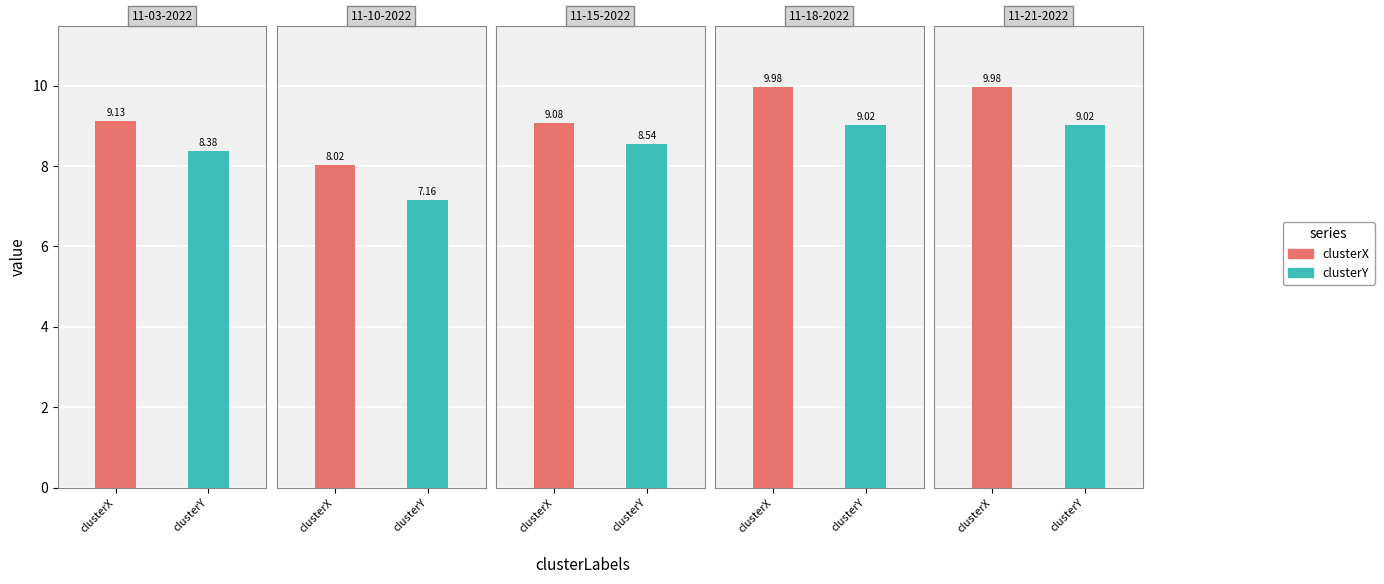

What is the average value of the clusterX series?

9.2